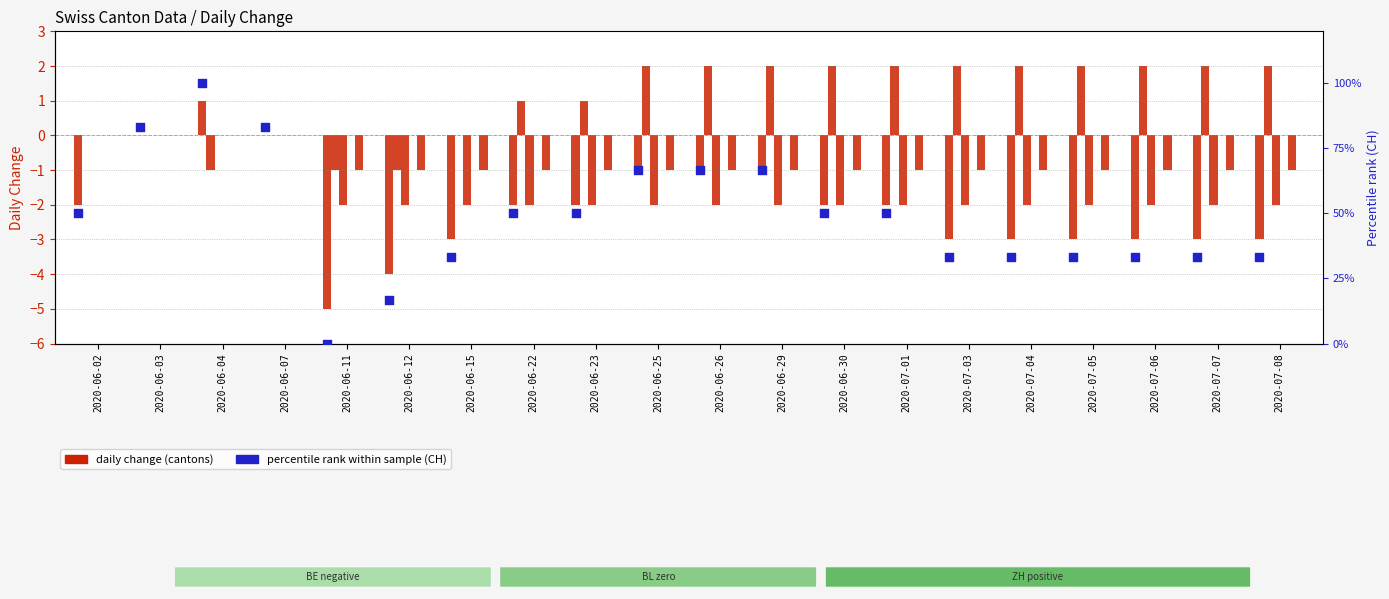

Is the value of CH at 2020-06-22 greater than the value of GR at 2020-06-15?

No